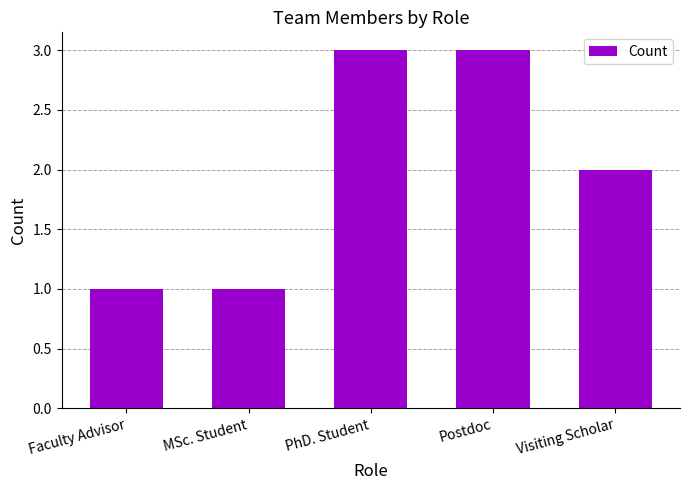

What is the value of the 1st bar from the left?

1